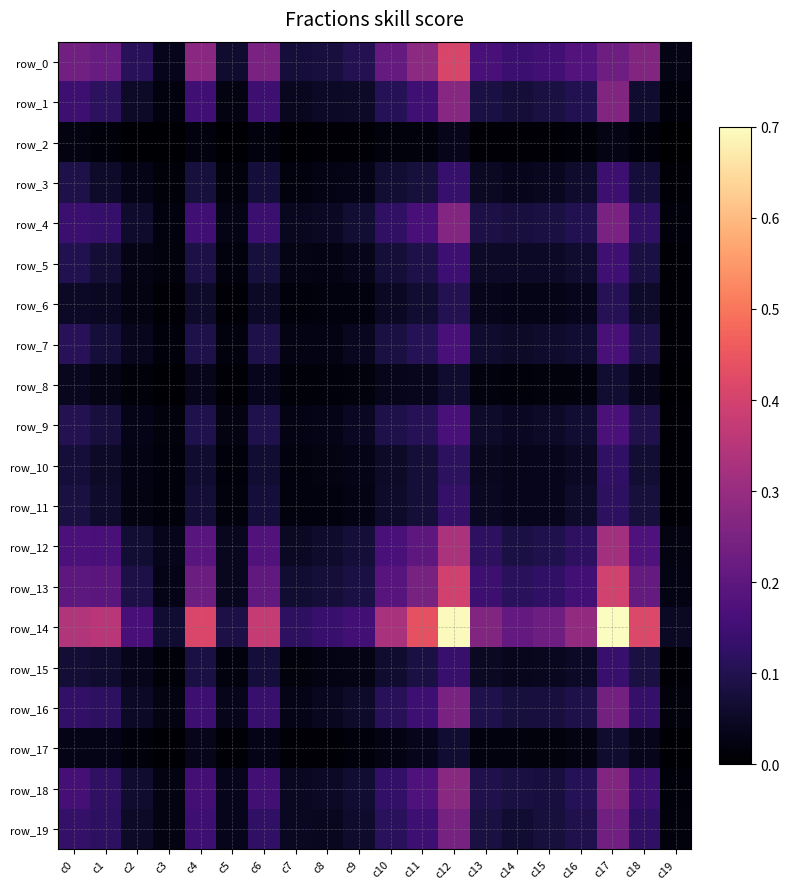

The row_4 series shows 0.0 at c19. True or false?

False